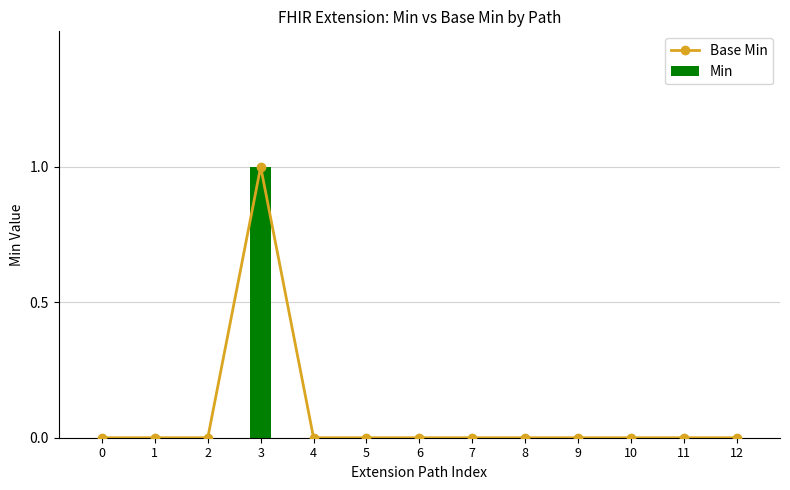

What is the highest value of the Base Min series?

1